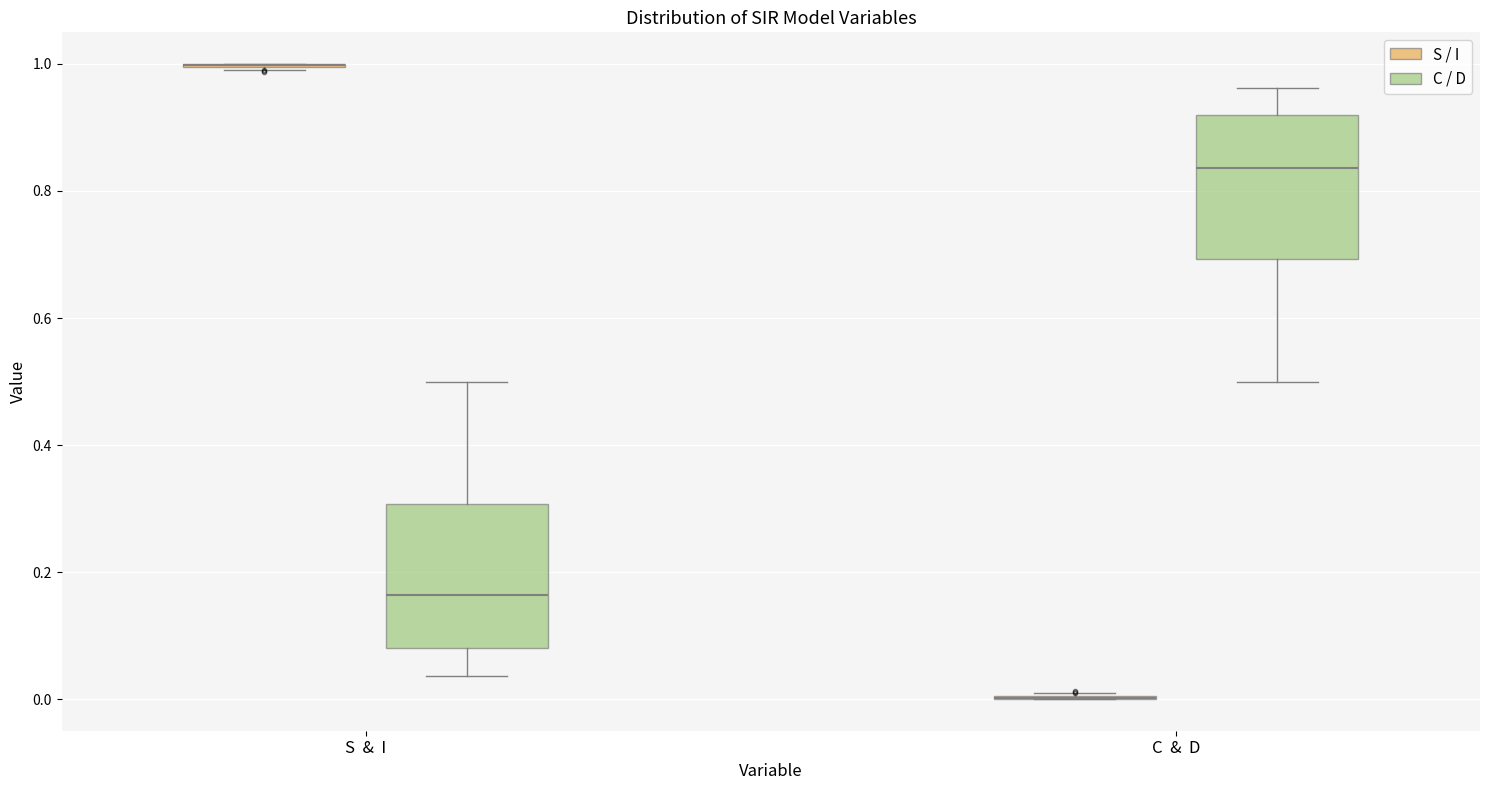

Reading left to right, read every box against the y-axis: the position of its median line, the range the box covers, and the ends of its whiskers. The values are not printed on the chart, so give them approximately, as read against the axis.

S & I (S / I): box collapsed to a line at 1.00, whiskers 1.00 to 1.00
S & I (C / D): median 0.16, box 0.08 to 0.30, whiskers 0.04 to 0.50
C & D (S / I): box collapsed to a line at 0.00, whiskers 0.00 to 0.00
C & D (C / D): median 0.84, box 0.70 to 0.92, whiskers 0.50 to 0.96